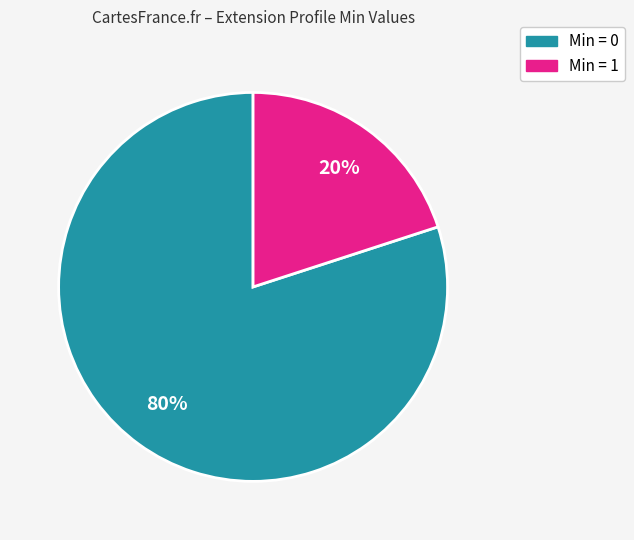

Is there any slice that represents more than half of the pie?

Yes